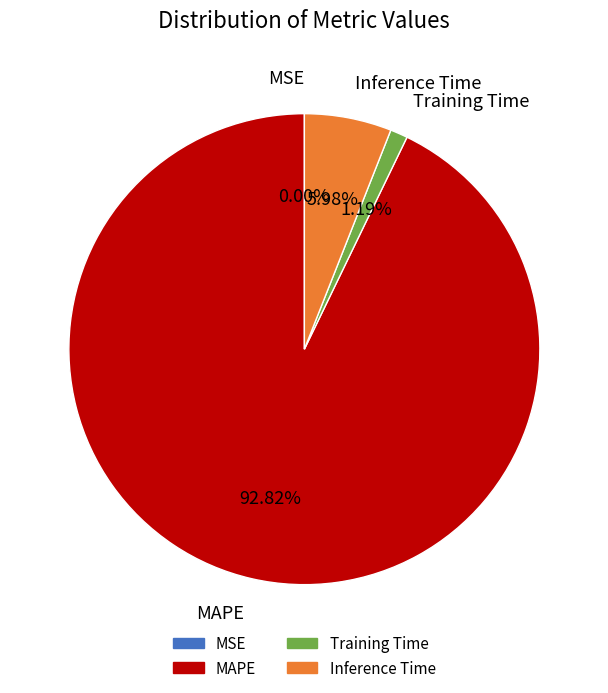

True or false: Training Time accounts for 1% of the total.

True